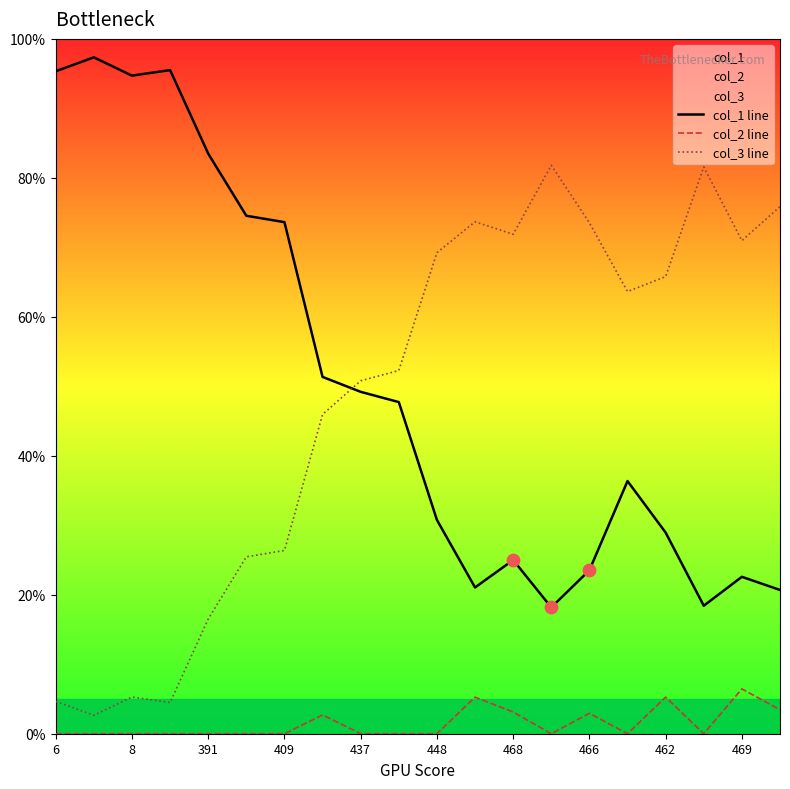

Which series has the largest total across all categories?

col_1 line